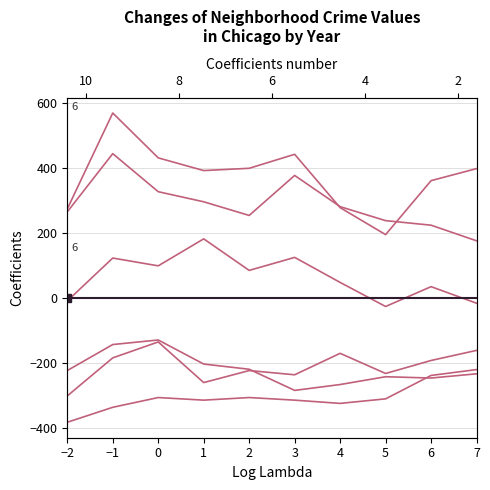

Reading right to left, extract all data points from this chart.

Austin: 7=399.1	6=362.1	5=196.1	4=279.1	3=443.1	2=400.1	1=393.1	0=432.1	−1=570.1	−2=275.1
Englewood: 7=177.1	6=225.1	5=239.1	4=282.1	3=378.1	2=255.1	1=297.1	0=328.1	−1=445.1	−2=266.1
Auburn Gresham: 7=-231.9	6=-244.9	5=-240.9	4=-264.9	3=-282.9	2=-217.9	1=-201.9	0=-127.9	−1=-141.9	−2=-221.9
Garfield Park: 7=-14.9	6=36.1	5=-24.9	4=49.1	3=126.1	2=86.1	1=183.1	0=100.1	−1=124.1	−2=-7.9
Grand Crossing: 7=-159.9	6=-190.9	5=-230.9	4=-168.9	3=-234.9	2=-221.9	1=-258.9	0=-133.9	−1=-182.9	−2=-299.9
Chatham: 7=-218.9	6=-236.9	5=-308.9	4=-322.9	3=-312.9	2=-304.9	1=-312.9	0=-304.9	−1=-334.9	−2=-380.9